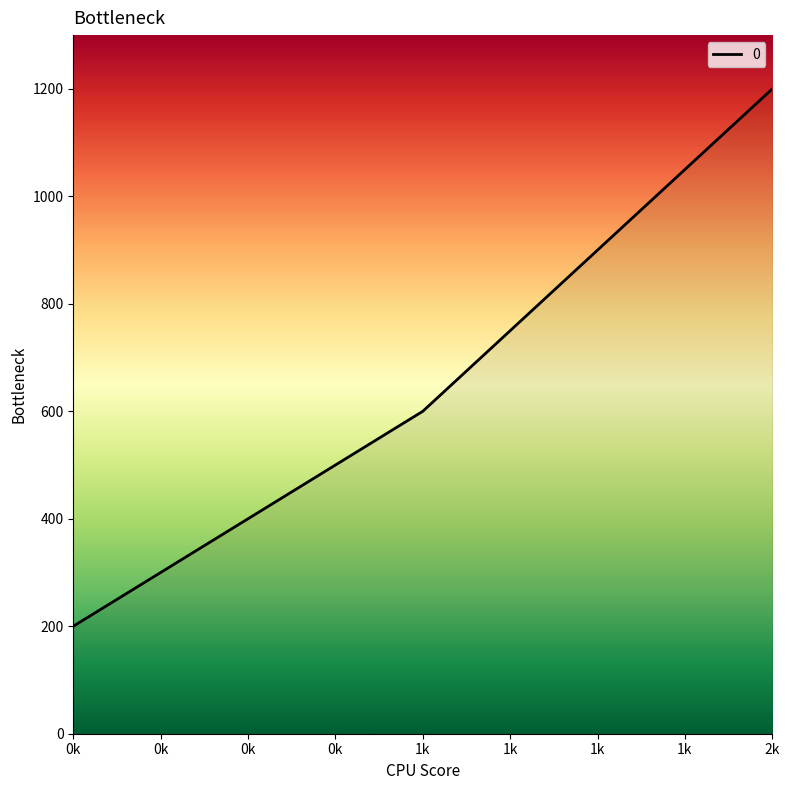

Which has a higher value, 2k or 1k?

2k